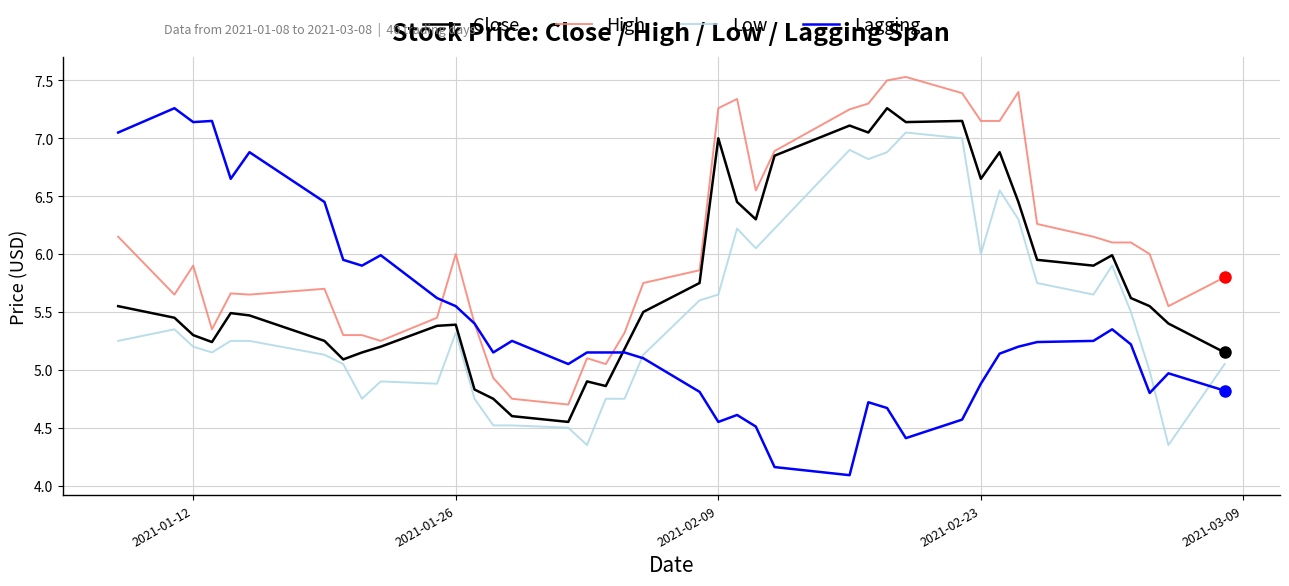

Rank the series by their average value, from highest to lowest.

High, Close, Low, Lagging